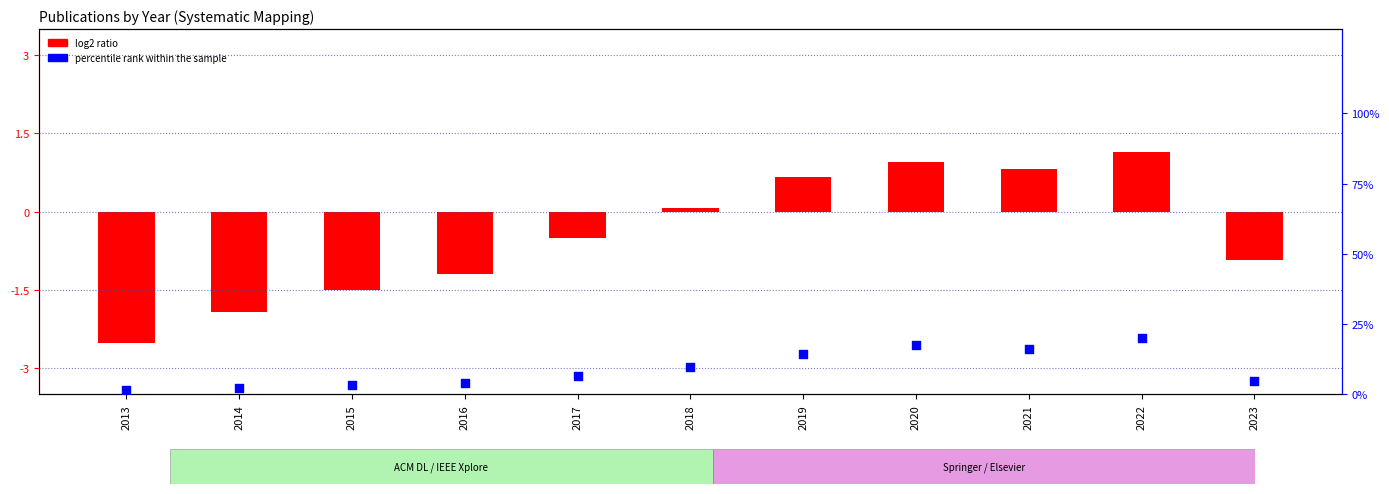

Which series has the largest Y range (max minus min)?

percentile rank within the sample